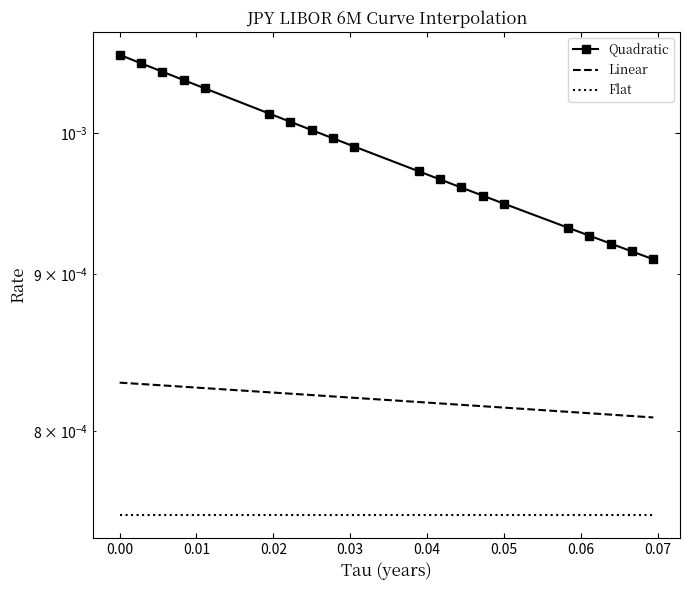

True or false: Quadratic and Linear cross at least once.

False